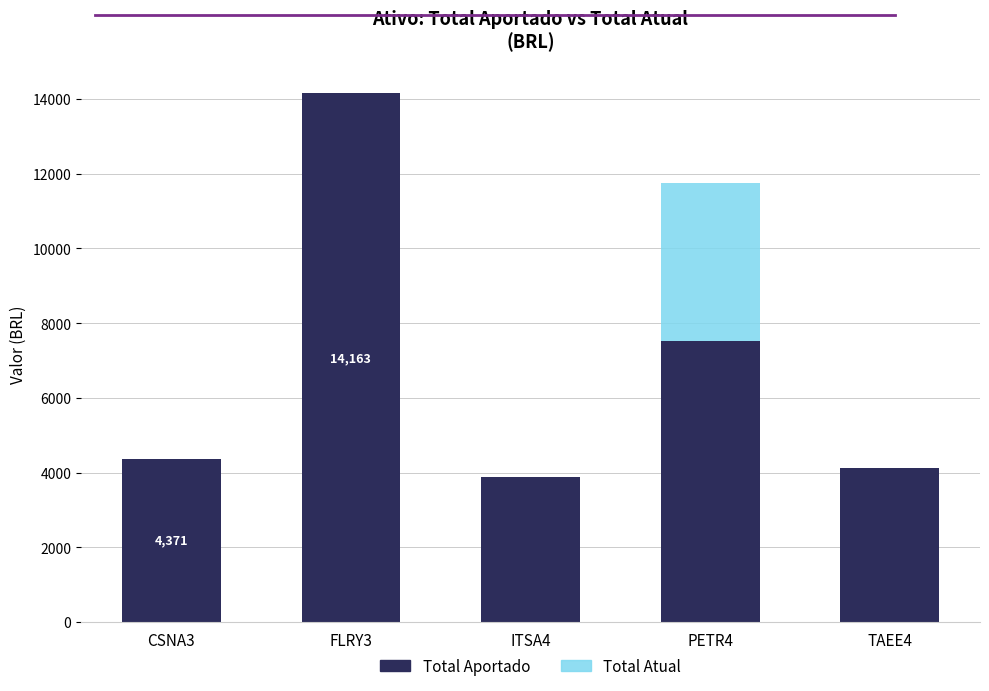

The Total Atual series shows 2904 at ITSA4. True or false?

True